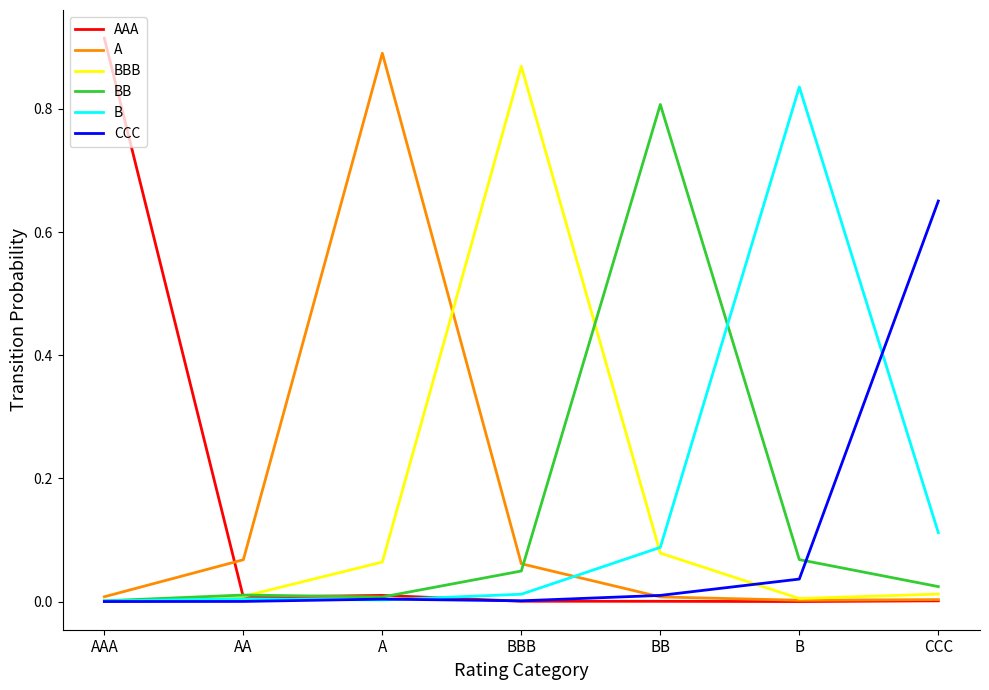

The BB series shows 0.0 at AAA. True or false?

True